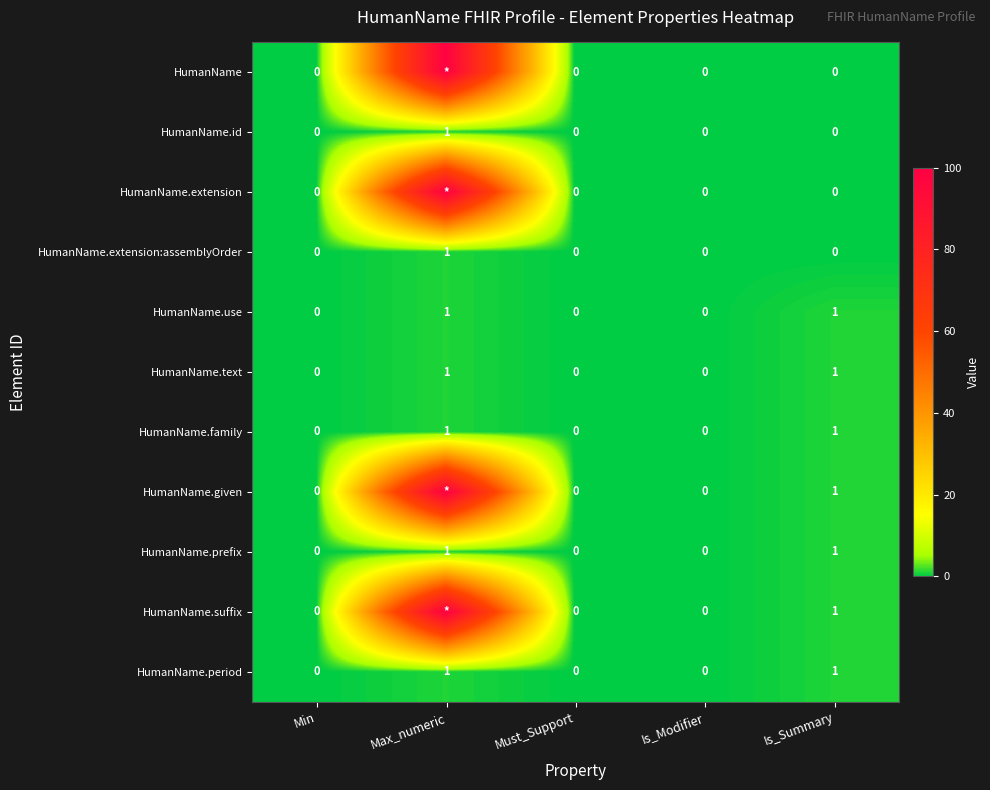

Is the value of HumanName.family at Is_Summary greater than the value of HumanName.extension:assemblyOrder at Min?

Yes